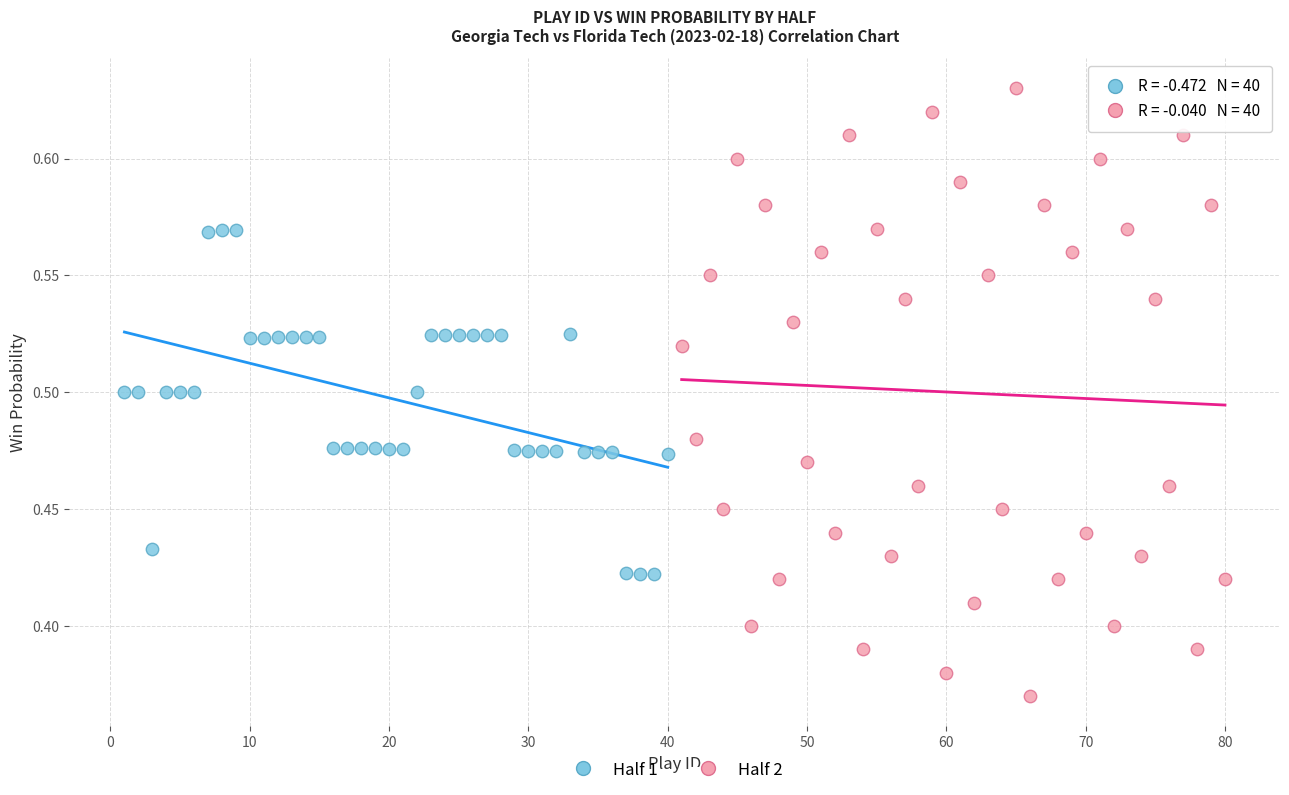

Which series reaches the maximum Y coordinate?

Half 2